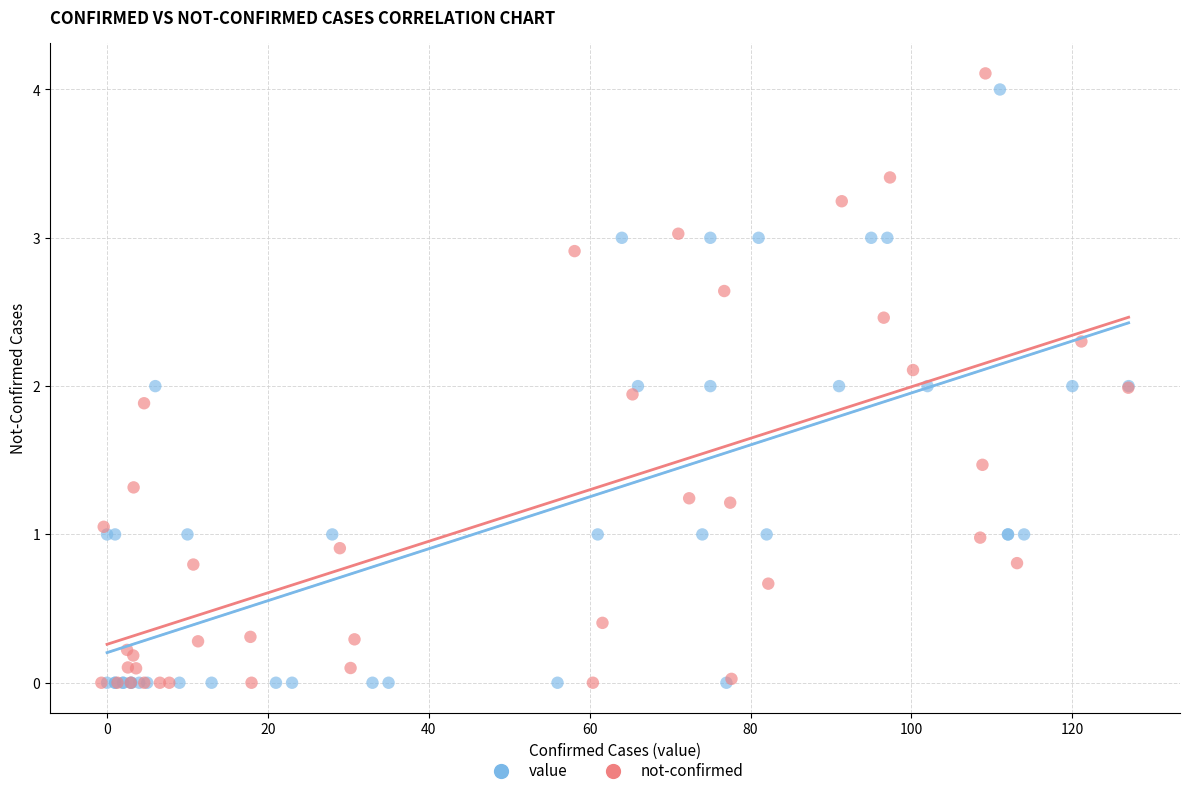

Which series has the widest spread of Y values?

not-confirmed